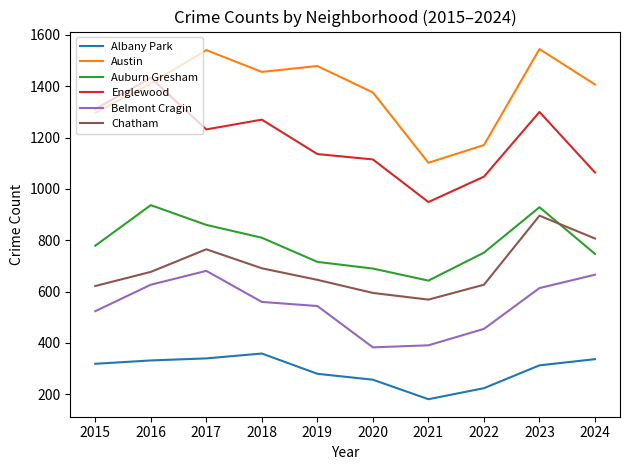

What is the difference between the maximum and minimum values in the Austin series?

443